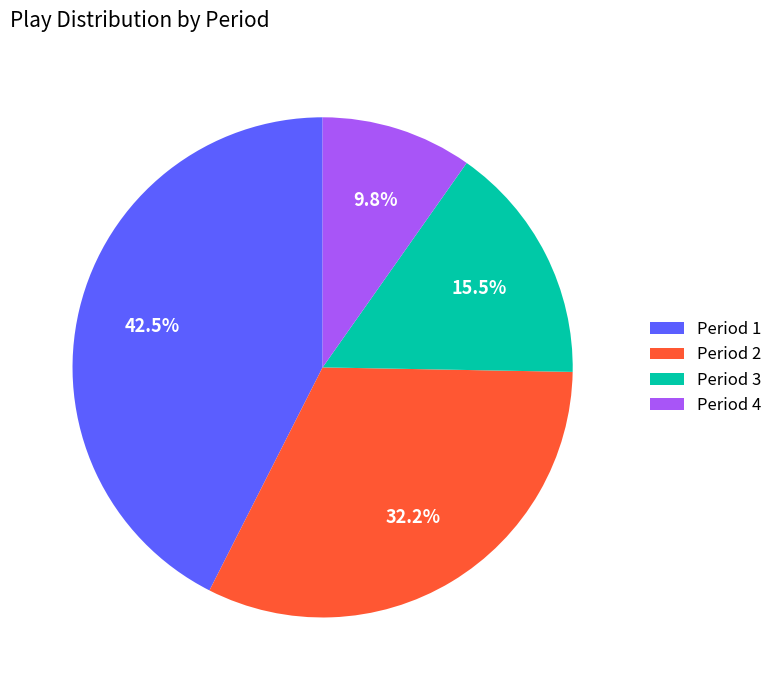

What is the largest slice in the pie chart?

Period 1